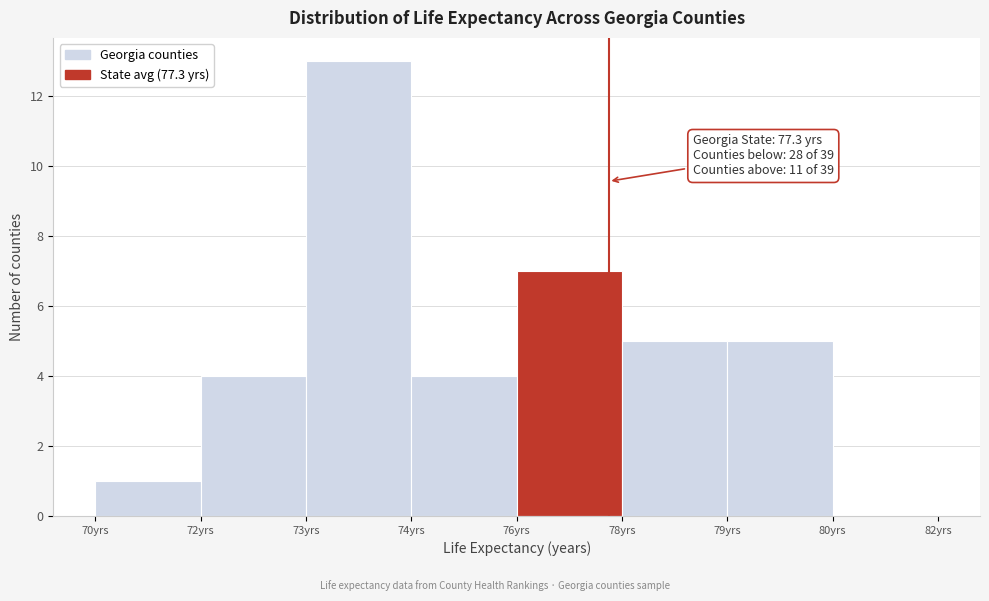

Reading left to right, extract all data points from this chart.

70yrs=1	72yrs=4	73yrs=13	74yrs=4	76yrs=7	78yrs=5	79yrs=5	80yrs=0